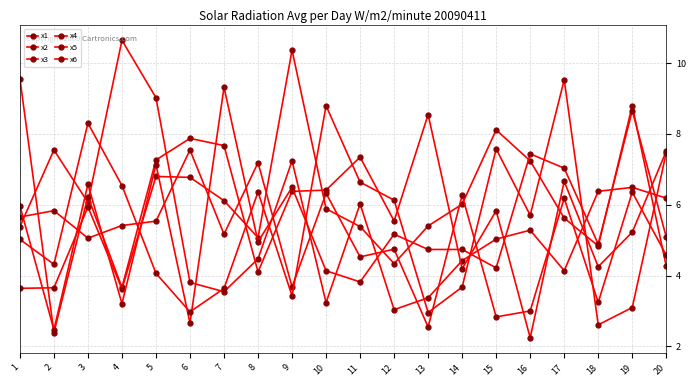

The x4 series shows 5.2 at 7. True or false?

True